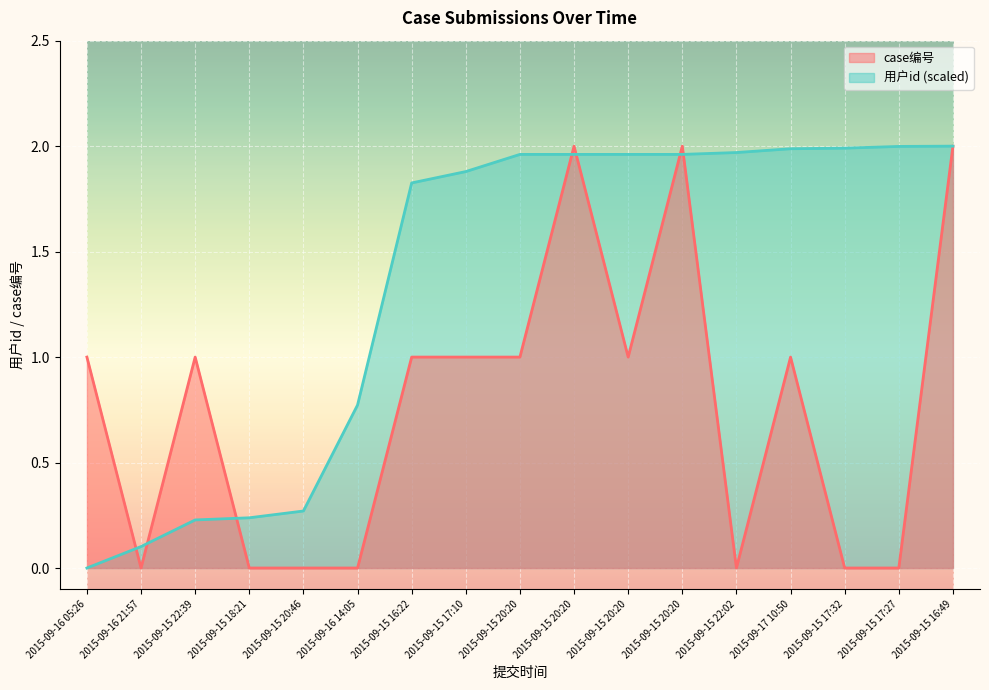

At which label does 用户id first exceed 1?

2015-09-15 16:22